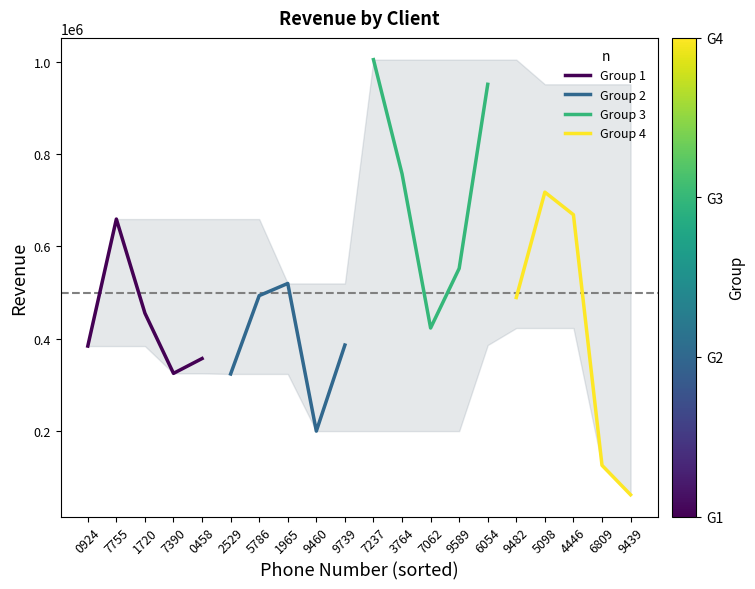

Between 0458 and 0924, which is larger?

0924